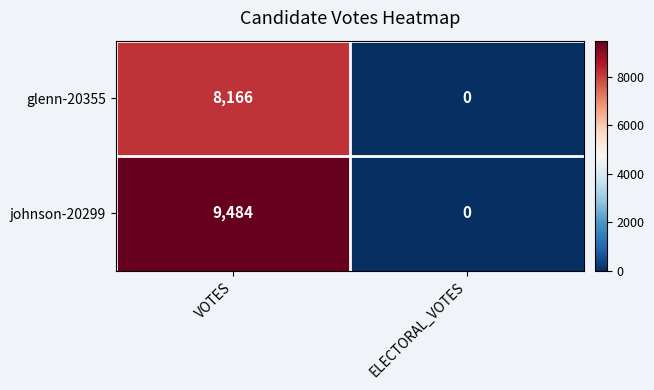

At which category is the sum across all series the highest?

VOTES